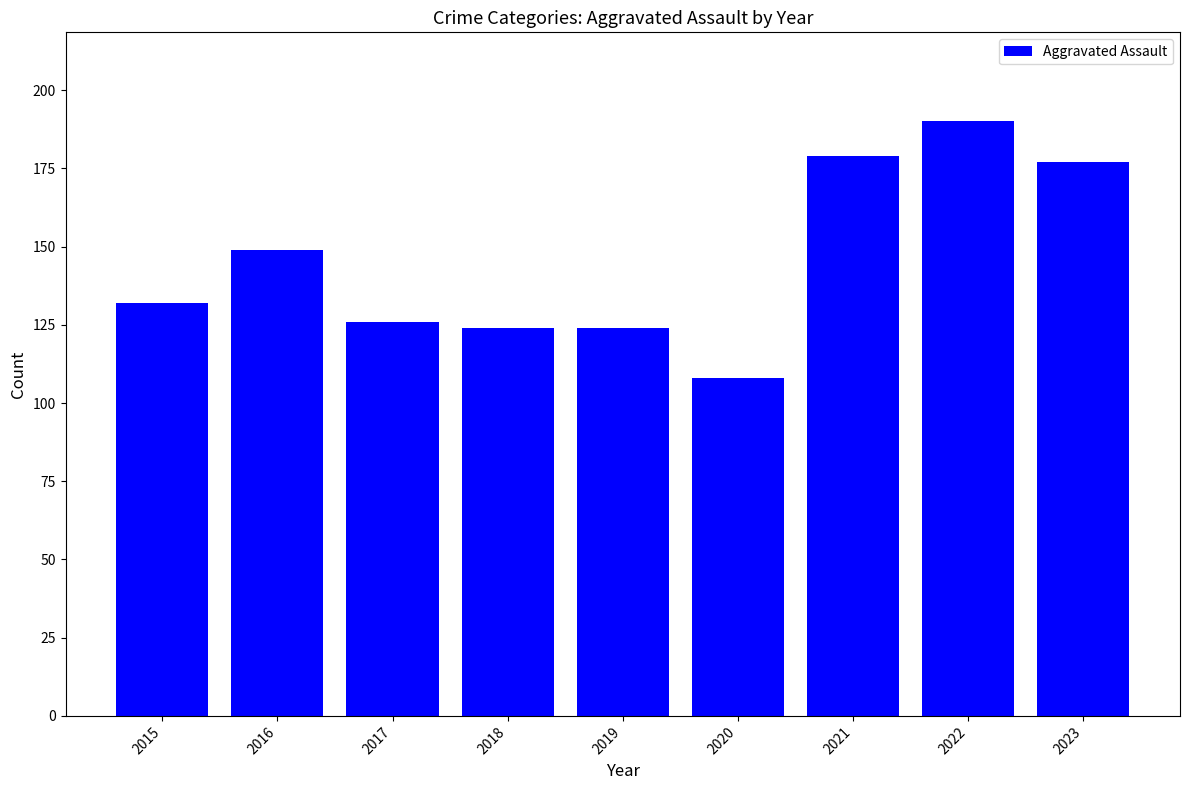

The chart shows a value of 177 at 2023. True or false?

True